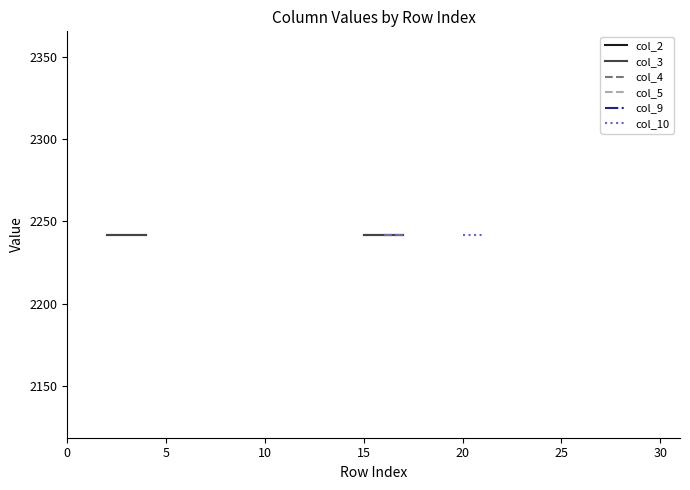

True or false: col_10 and col_3 cross at least once.

False